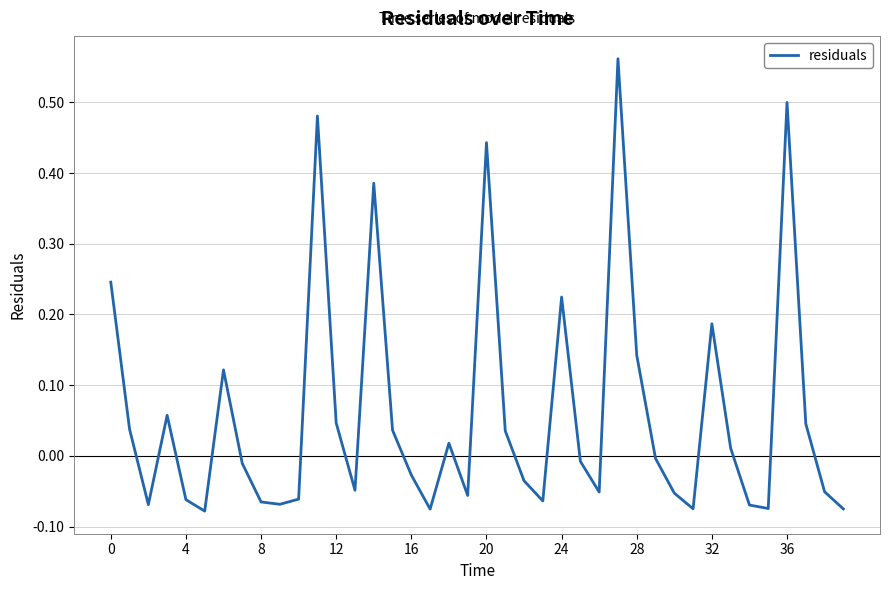

How many values exceed 0?

18